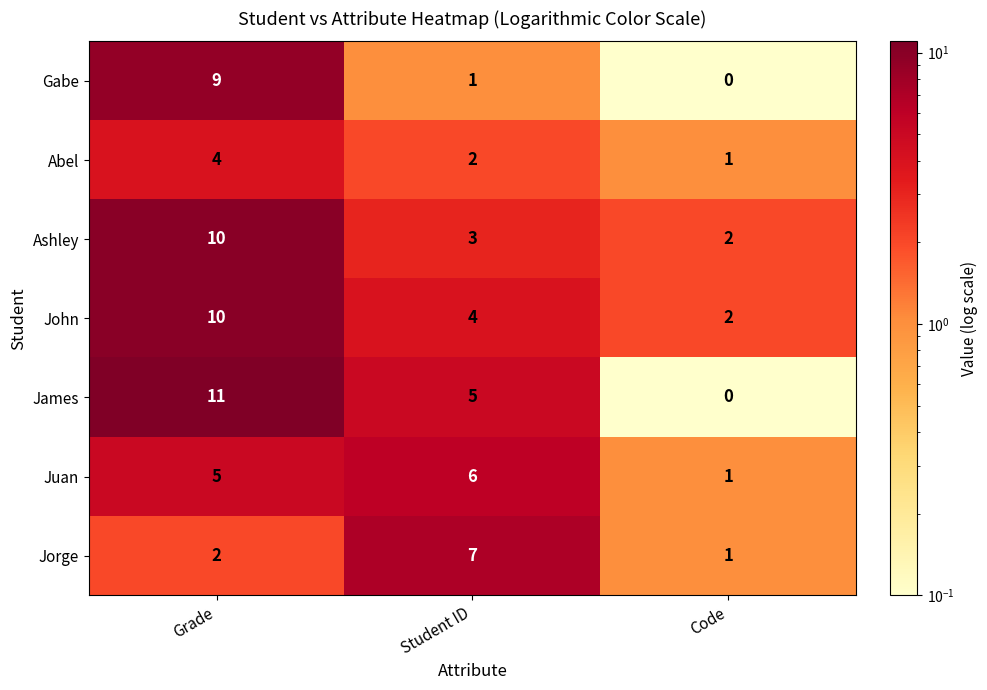

What is the approximate value of Gabe at Grade?

9